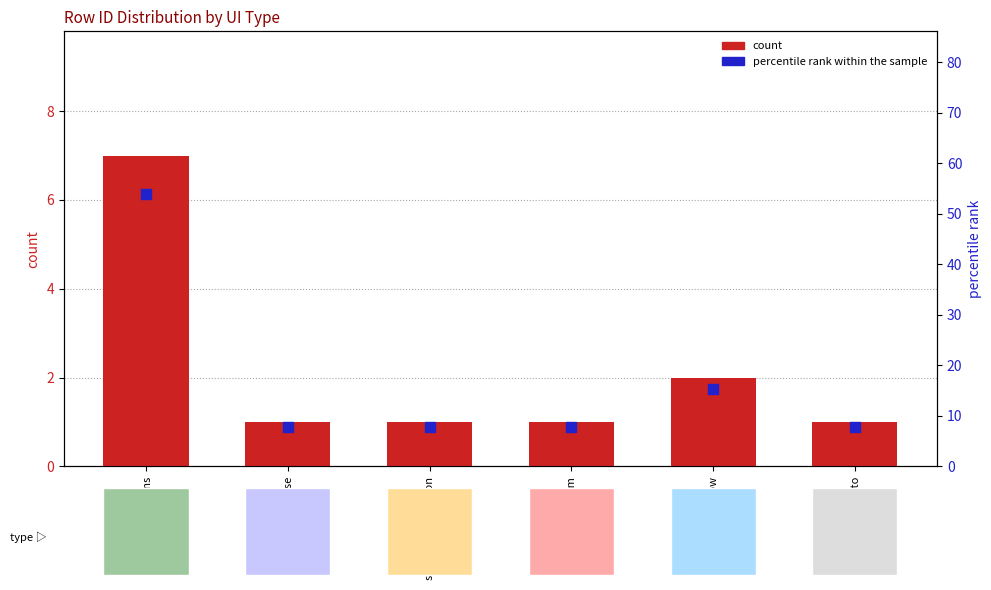

What is the total value across all series at split_by_expression?

8.7